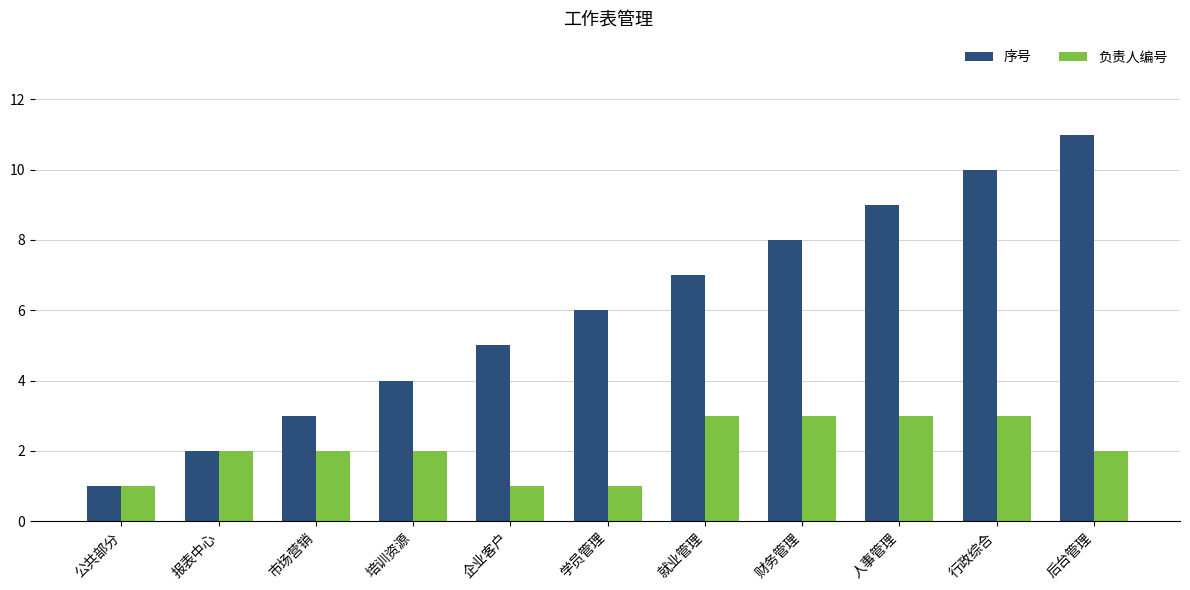

Rank the series by their average value, from lowest to highest.

负责人编号, 序号